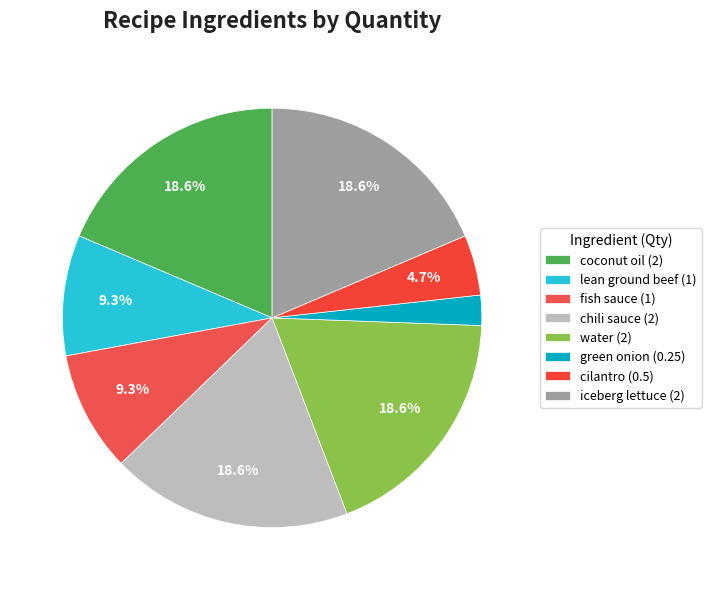

To the nearest percent, what portion does green onion represent?

2%